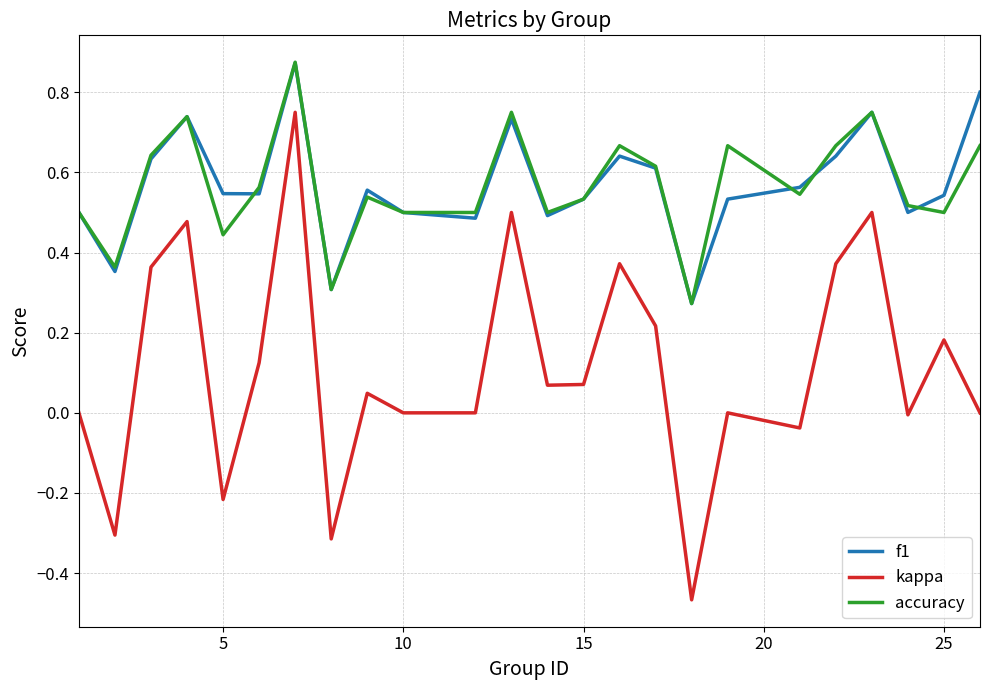

Which series has the widest spread of values?

kappa